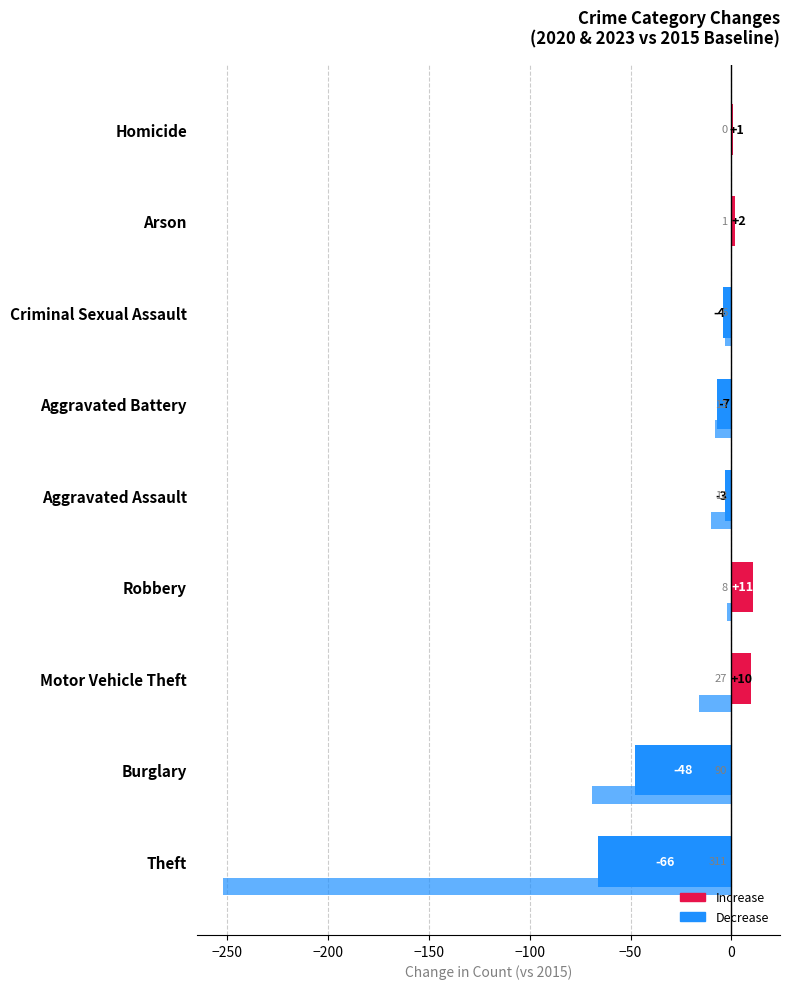

How many data points does each series have?

9